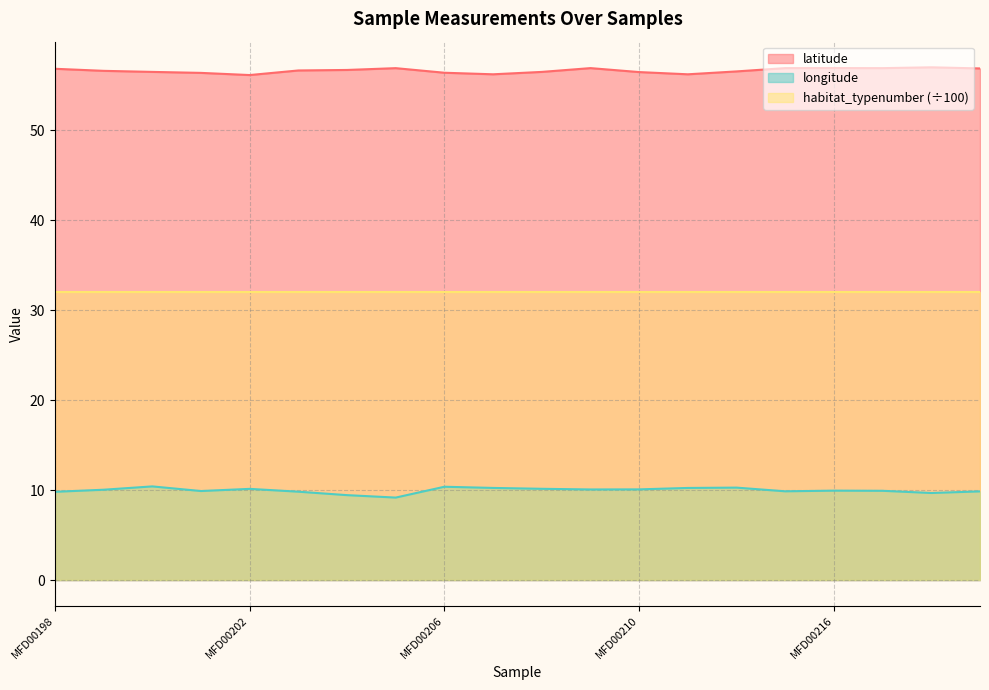

Which series has the largest range (max minus min)?

longitude